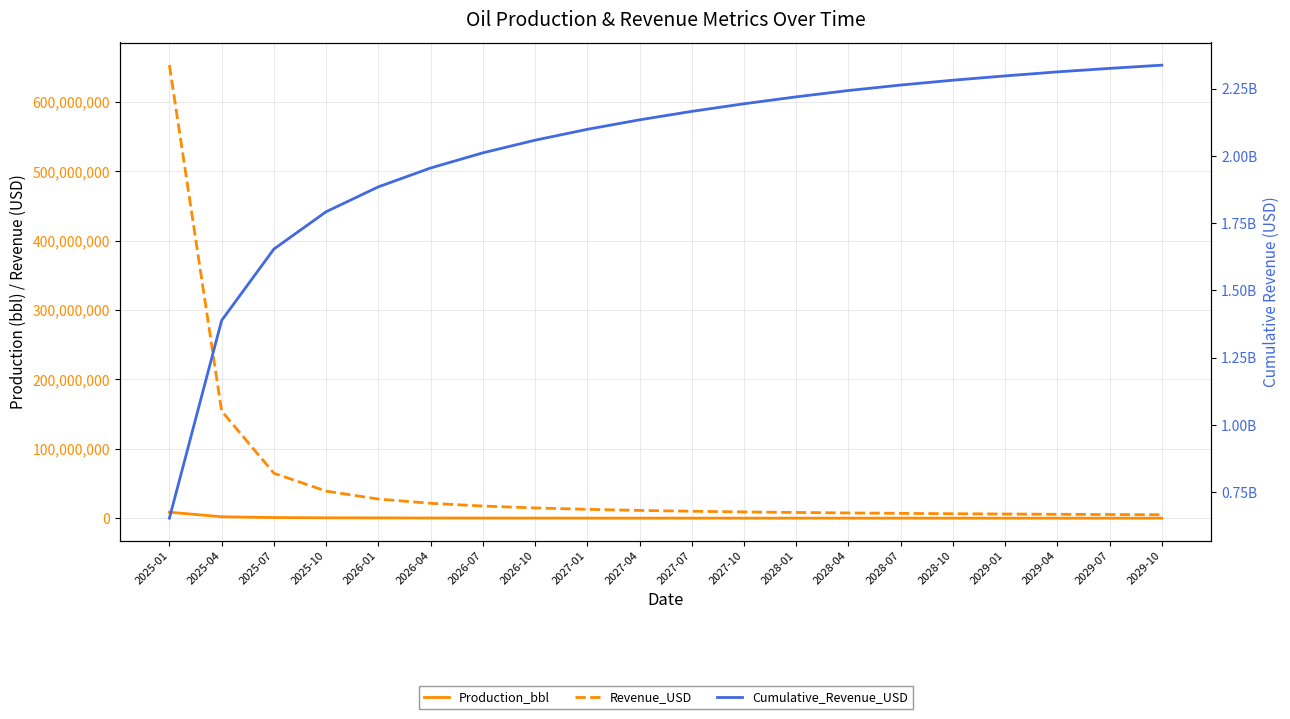

What position from the left is 2027-10?

12